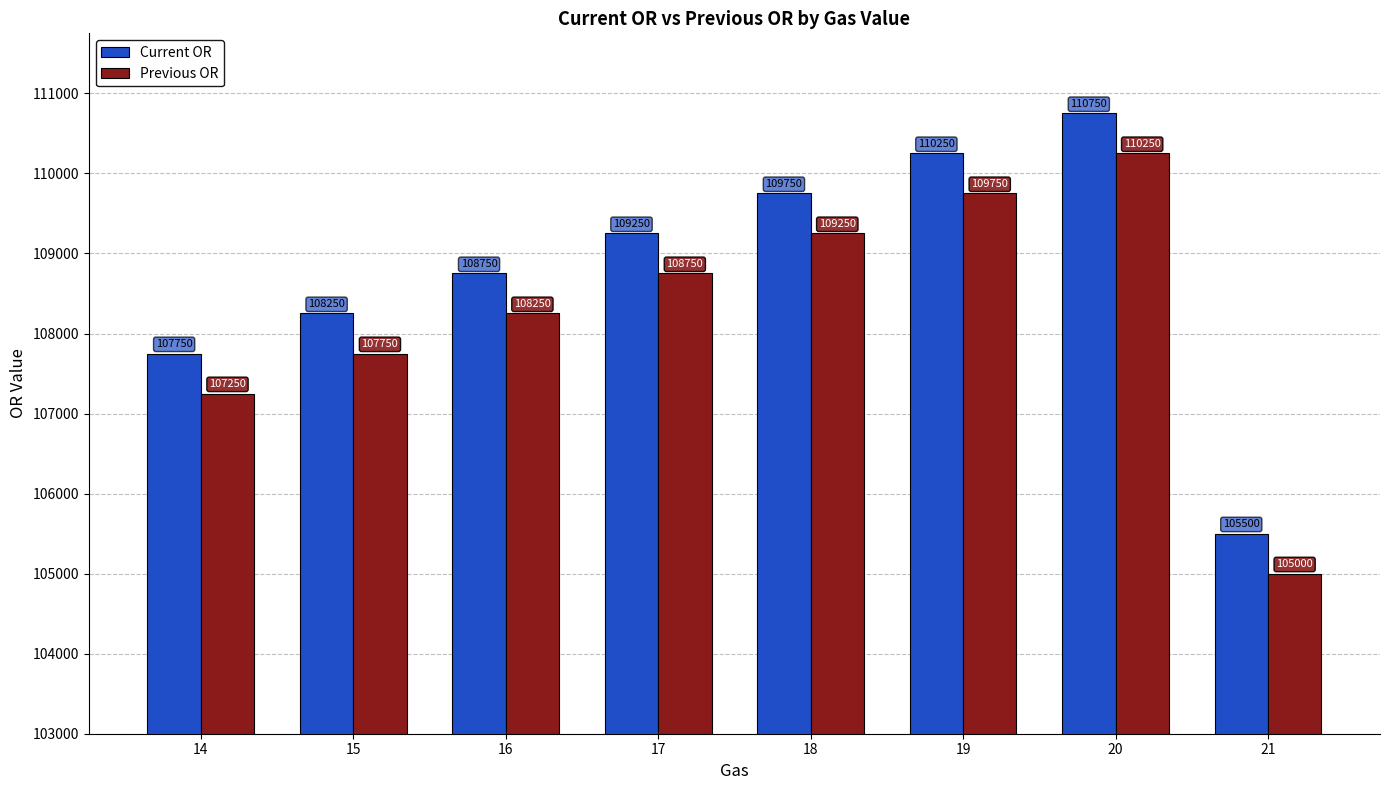

What is the difference between the Previous OR values at 20 and 18?

1000